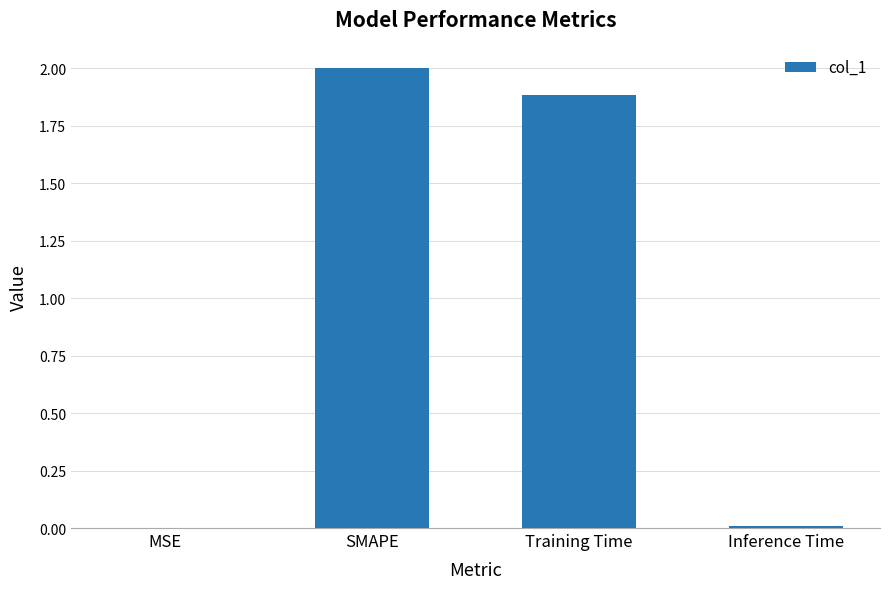

The value at Inference Time is 0.0. True or false?

True